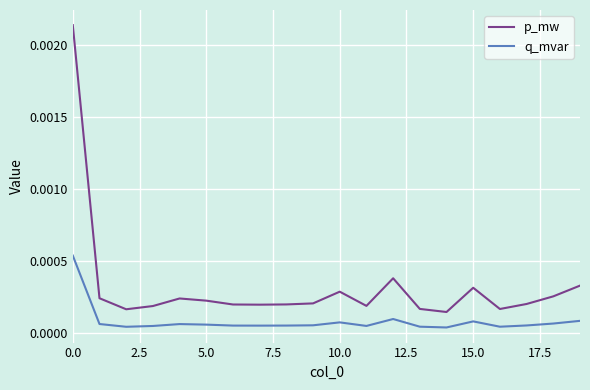

True or false: p_mw has more than 1 points higher than both neighbors.

True